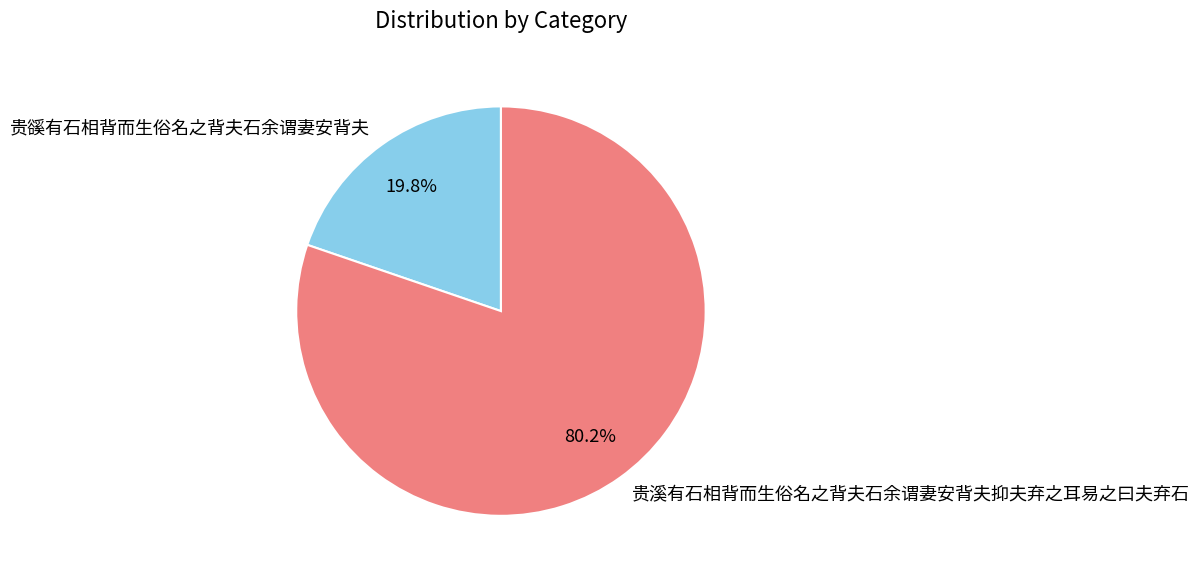

Do 贵溪有石相背而生俗名之背夫石余谓妻安背夫抑夫弃之耳易之曰夫弃石 and 贵豀有石相背而生俗名之背夫石余谓妻安背夫 together represent more than half of the pie?

Yes